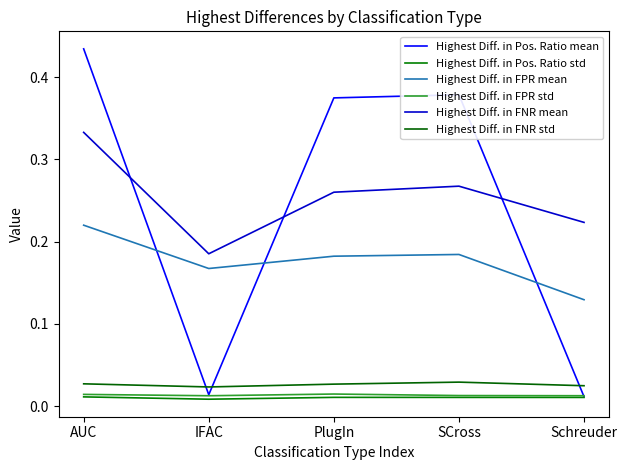

True or false: Highest Diff. in FPR std and Highest Diff. in FNR std cross at least once.

False